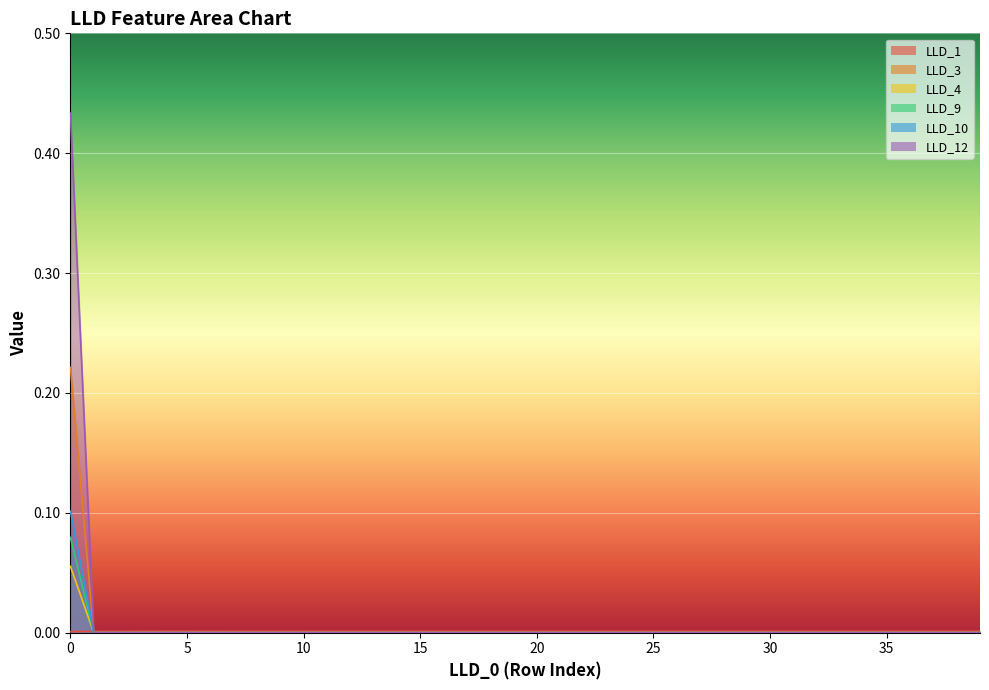

Reading left to right, extract all data points from this chart.

LLD_1: 0=0.0	1=0.0	2=0.0	3=0.0	4=0.0	5=0.0	6=0.0	7=0.0	8=0.0	9=0.0	10=0.0	11=0.0	12=0.0	13=0.0	14=0.0	15=0.0	16=0.0	17=0.0	18=0.0	19=0.0	20=0.0	21=0.0	22=0.0	23=0.0	24=0.0	25=0.0	26=0.0	27=0.0	28=0.0	29=0.0	30=0.0	31=0.0	32=0.0	33=0.0	34=0.0	35=0.0	36=0.0	37=0.0	38=0.0	39=0.0
LLD_3: 0=0.2	1=0.0	2=0.0	3=0.0	4=0.0	5=0.0	6=0.0	7=0.0	8=0.0	9=0.0	10=0.0	11=0.0	12=0.0	13=0.0	14=0.0	15=0.0	16=0.0	17=0.0	18=0.0	19=0.0	20=0.0	21=0.0	22=0.0	23=0.0	24=0.0	25=0.0	26=0.0	27=0.0	28=0.0	29=0.0	30=0.0	31=0.0	32=0.0	33=0.0	34=0.0	35=0.0	36=0.0	37=0.0	38=0.0	39=0.0
LLD_4: 0=0.1	1=0.0	2=0.0	3=0.0	4=0.0	5=0.0	6=0.0	7=0.0	8=0.0	9=0.0	10=0.0	11=0.0	12=0.0	13=0.0	14=0.0	15=0.0	16=0.0	17=0.0	18=0.0	19=0.0	20=0.0	21=0.0	22=0.0	23=0.0	24=0.0	25=0.0	26=0.0	27=0.0	28=0.0	29=0.0	30=0.0	31=0.0	32=0.0	33=0.0	34=0.0	35=0.0	36=0.0	37=0.0	38=0.0	39=0.0
LLD_9: 0=0.4	1=0.0	2=0.0	3=0.0	4=0.0	5=0.0	6=0.0	7=0.0	8=0.0	9=0.0	10=0.0	11=0.0	12=0.0	13=0.0	14=0.0	15=0.0	16=0.0	17=0.0	18=0.0	19=0.0	20=0.0	21=0.0	22=0.0	23=0.0	24=0.0	25=0.0	26=0.0	27=0.0	28=0.0	29=0.0	30=0.0	31=0.0	32=0.0	33=0.0	34=0.0	35=0.0	36=0.0	37=0.0	38=0.0	39=0.0
LLD_10: 0=0.1	1=0.0	2=0.0	3=0.0	4=0.0	5=0.0	6=0.0	7=0.0	8=0.0	9=0.0	10=0.0	11=0.0	12=0.0	13=0.0	14=0.0	15=0.0	16=0.0	17=0.0	18=0.0	19=0.0	20=0.0	21=0.0	22=0.0	23=0.0	24=0.0	25=0.0	26=0.0	27=0.0	28=0.0	29=0.0	30=0.0	31=0.0	32=0.0	33=0.0	34=0.0	35=0.0	36=0.0	37=0.0	38=0.0	39=0.0
LLD_12: 0=0.1	1=0.0	2=0.0	3=0.0	4=0.0	5=0.0	6=0.0	7=0.0	8=0.0	9=0.0	10=0.0	11=0.0	12=0.0	13=0.0	14=0.0	15=0.0	16=0.0	17=0.0	18=0.0	19=0.0	20=0.0	21=0.0	22=0.0	23=0.0	24=0.0	25=0.0	26=0.0	27=0.0	28=0.0	29=0.0	30=0.0	31=0.0	32=0.0	33=0.0	34=0.0	35=0.0	36=0.0	37=0.0	38=0.0	39=0.0